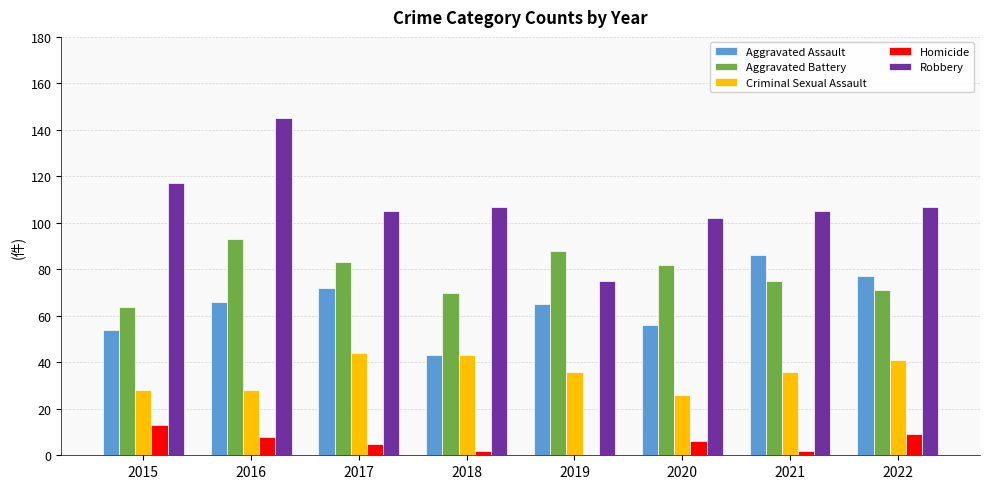

True or false: Homicide has a value of 9 at 2019.

False